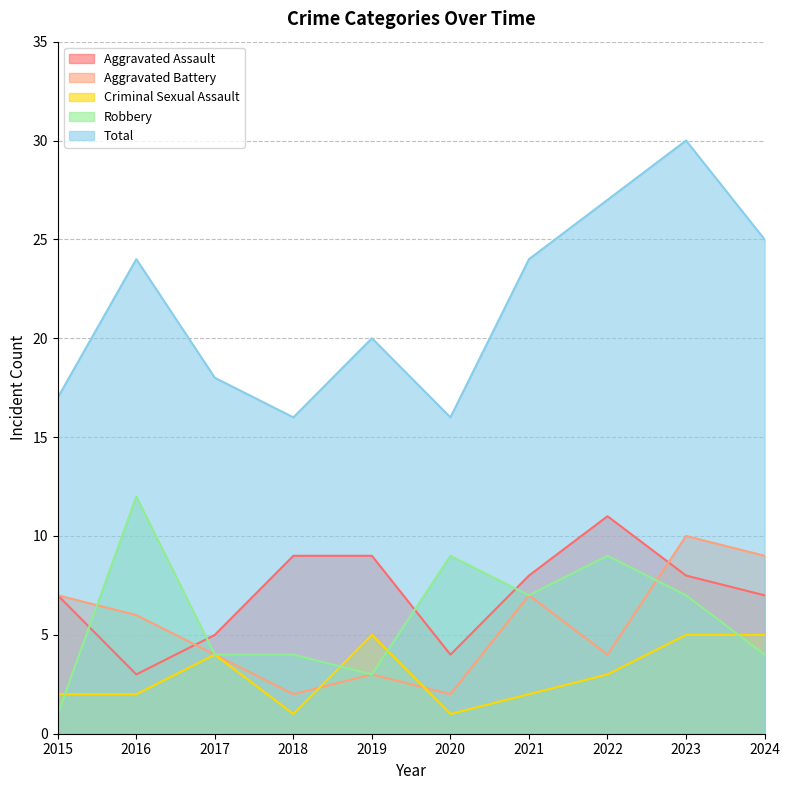

Rank the categories by Total value from highest to lowest.

2023, 2022, 2024, 2016, 2021, 2019, 2017, 2015, 2018, 2020